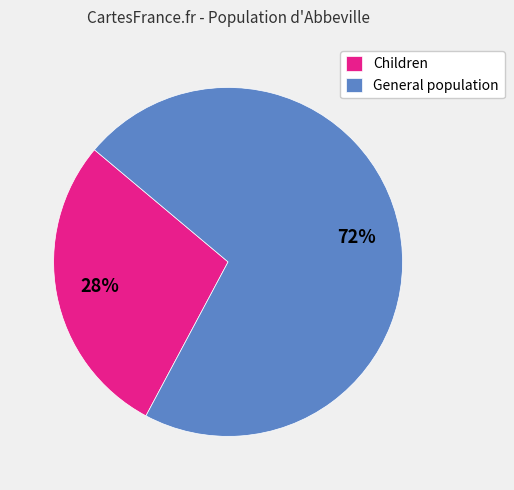

How many slices are in this pie chart?

2